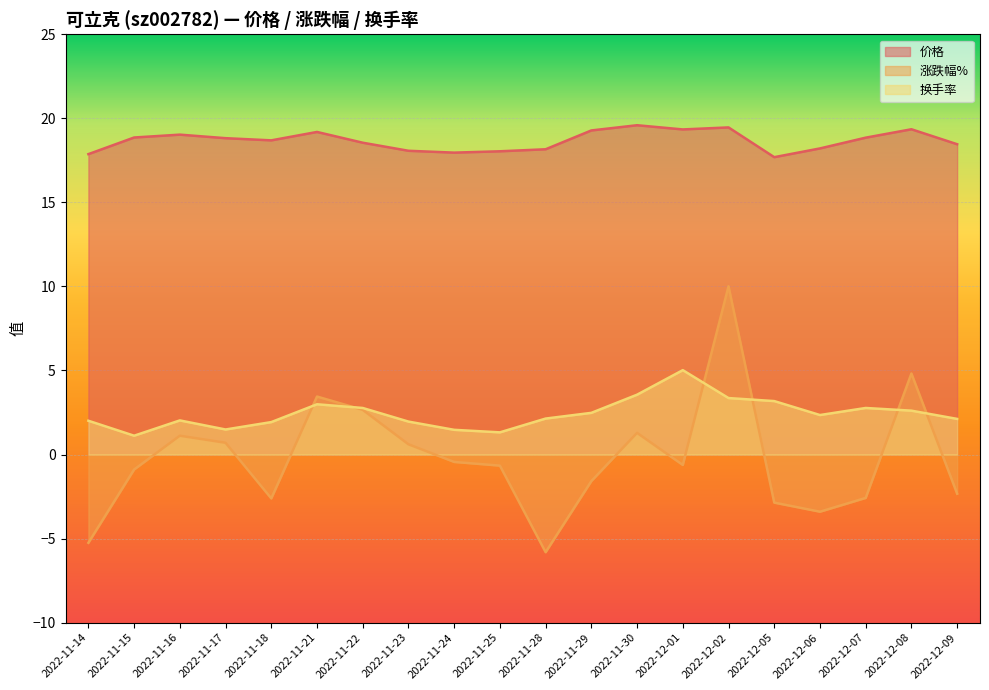

The value of 涨跌幅% at 2022-12-08 is 8.6. True or false?

False